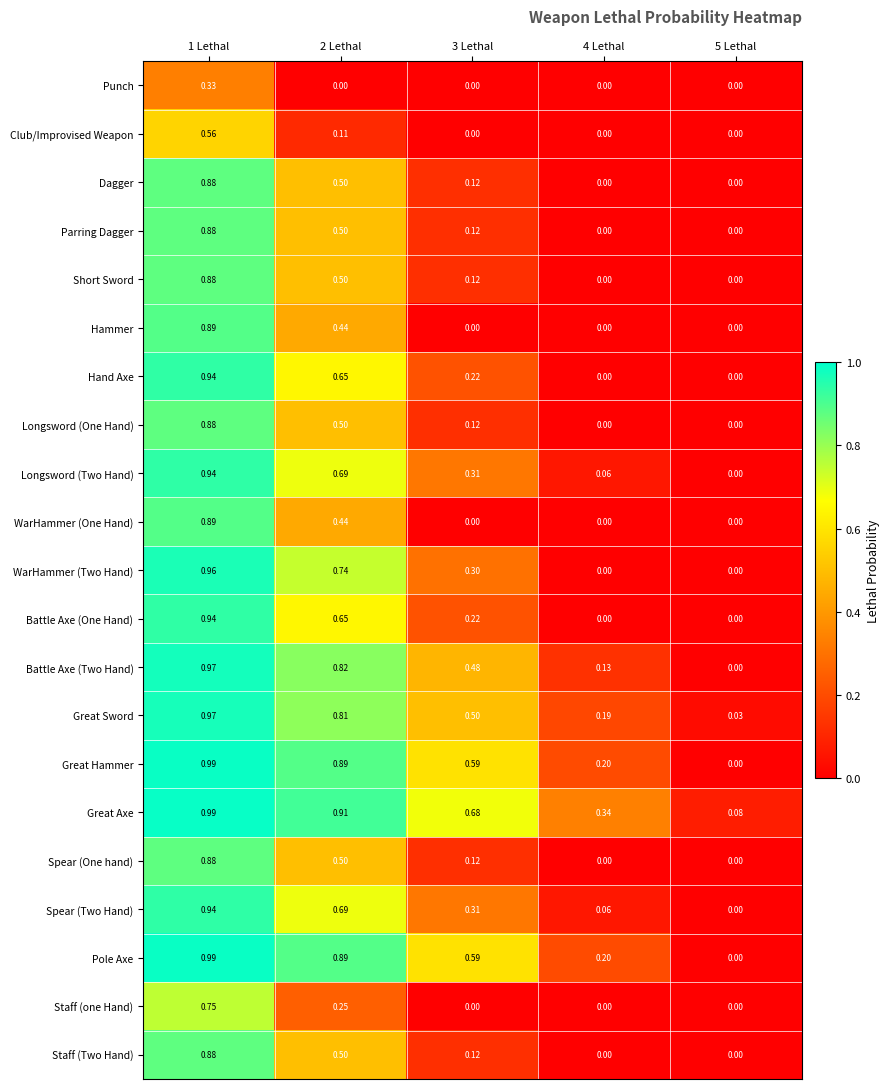

Between 3 Lethal and 5 Lethal, which series saw the biggest shift?

Great Axe